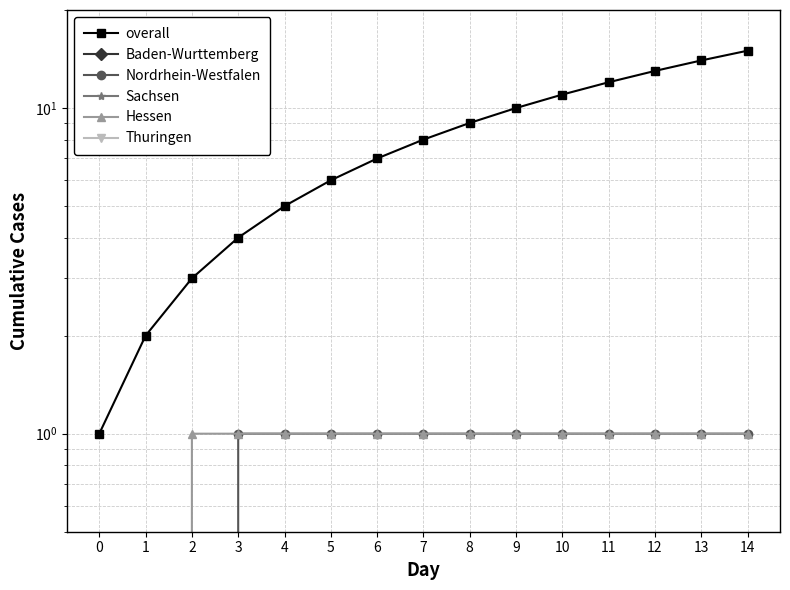

At how many categories does at least one series exceed 9?

6